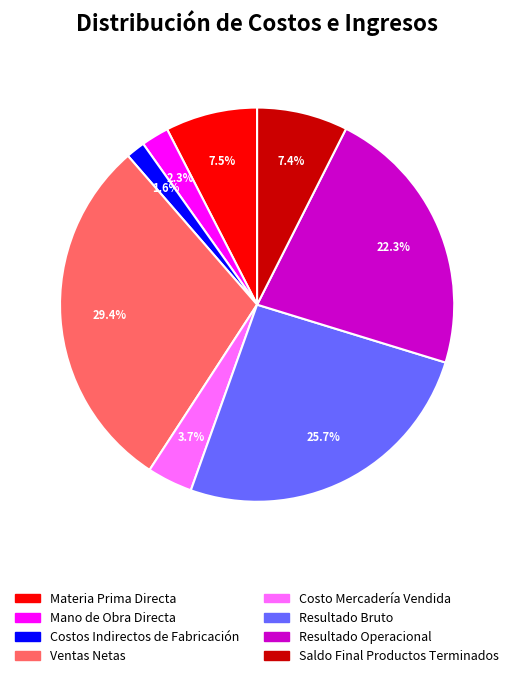

To the nearest percent, what percentage of the pie is Resultado Bruto?

26%